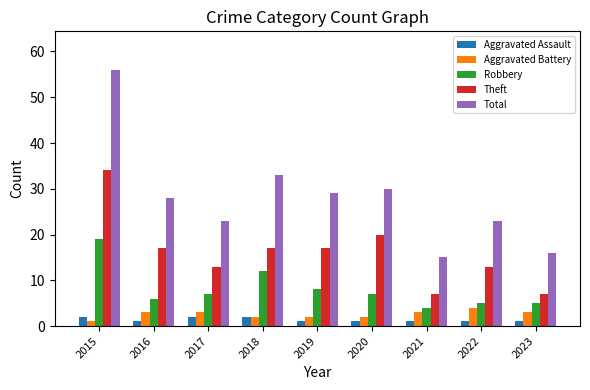

What is the approximate value of Total at 2015, to the nearest 5?

55